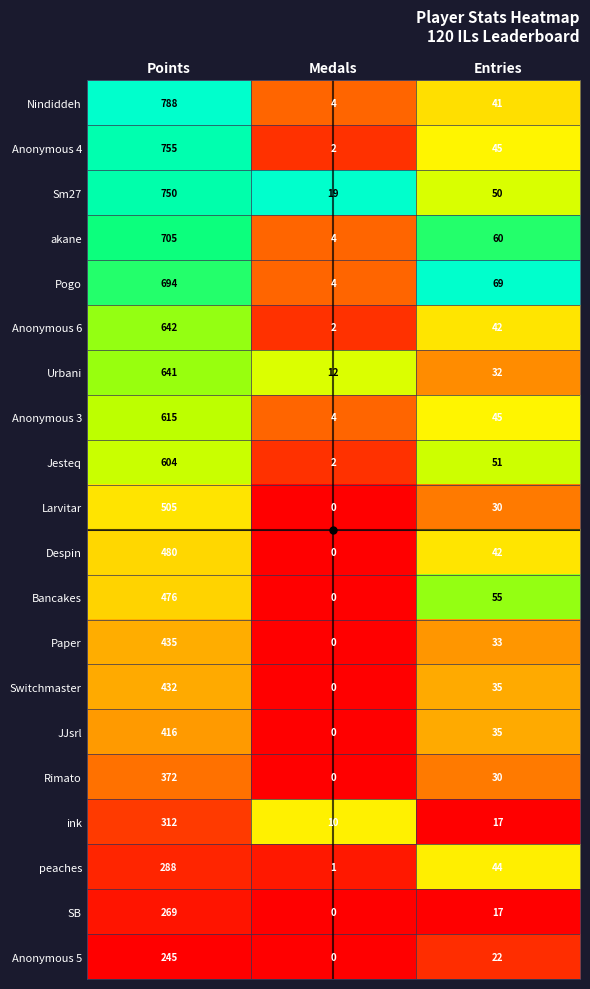

What value does the ink series have at Entries?

17